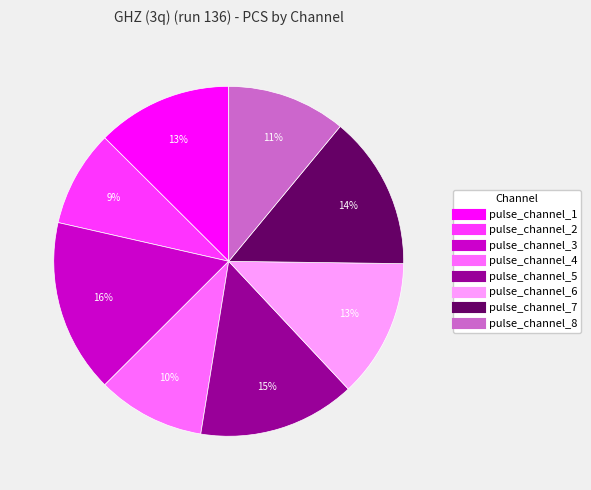

Which category has the smallest portion of the pie?

pulse_channel_2